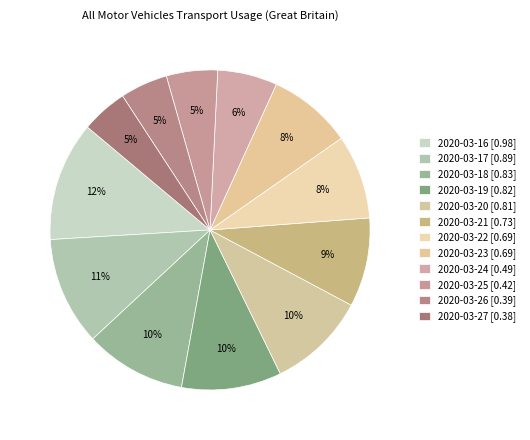

To the nearest percent, what portion does 2020-03-17 represent?

11%